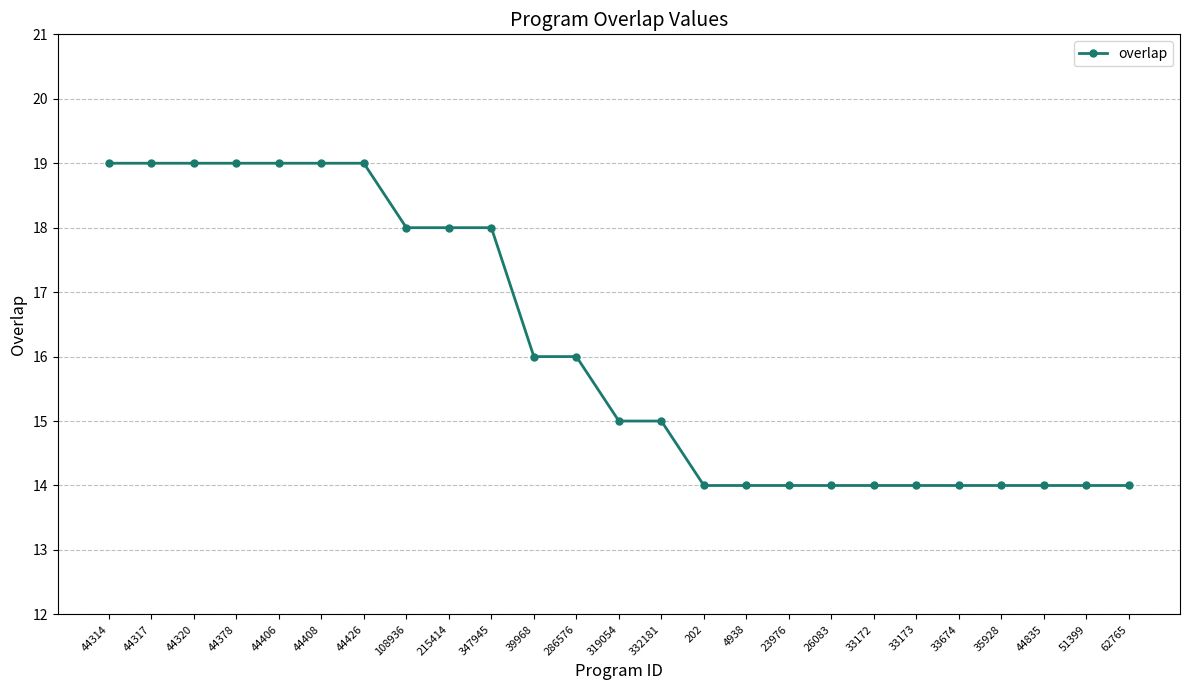

True or false: the data shows 14 at 51399.

True